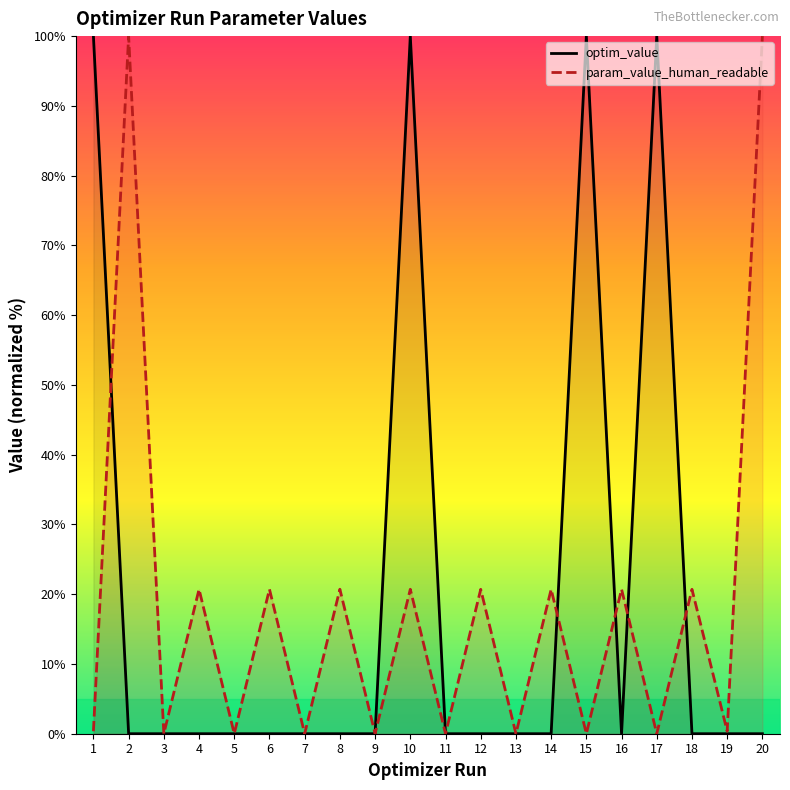

Reading left to right, transcribe all the data shown in this chart.

optim_value: 1=100.0	2=0.0	3=0.0	4=0.0	5=0.0	6=0.0	7=0.0	8=0.0	9=0.0	10=100.0	11=0.0	12=0.0	13=0.0	14=0.0	15=100.0	16=0.0	17=100.0	18=0.0	19=0.0	20=0.0
param_value_human_readable: 1=0.4	2=100.0	3=0.0	4=20.7	5=0.0	6=20.7	7=0.0	8=20.7	9=0.0	10=20.7	11=0.0	12=20.7	13=0.0	14=20.7	15=0.0	16=20.7	17=0.0	18=20.7	19=0.4	20=100.0